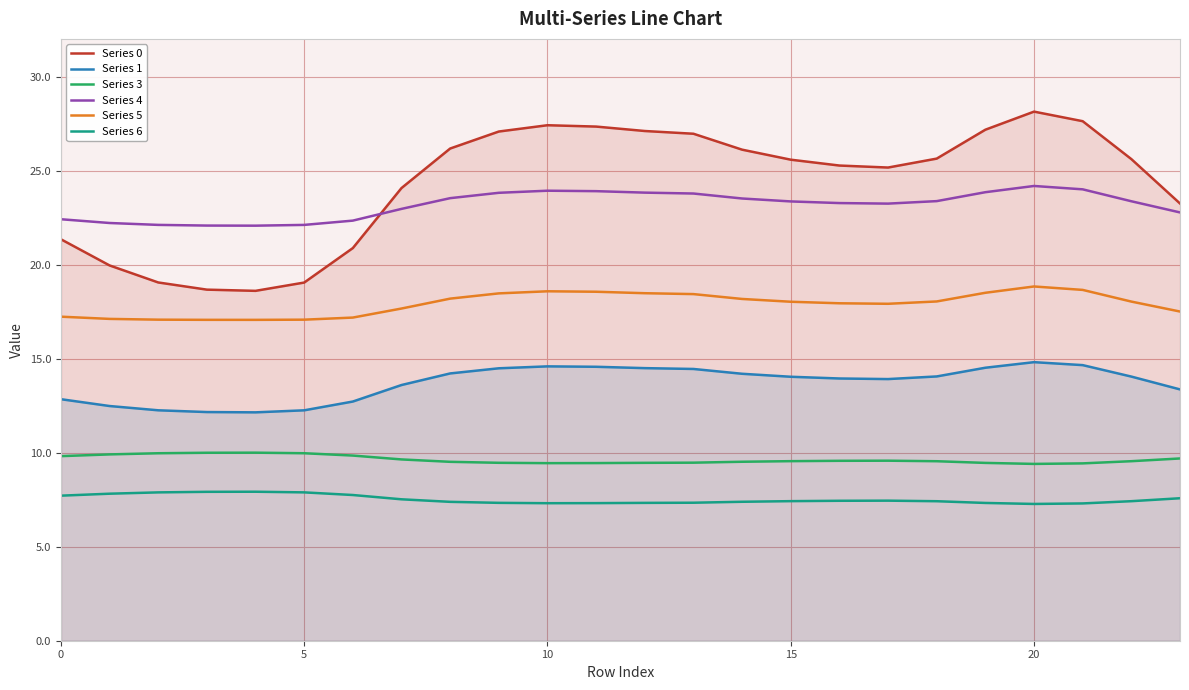

Which series has the widest spread of values?

Series 0